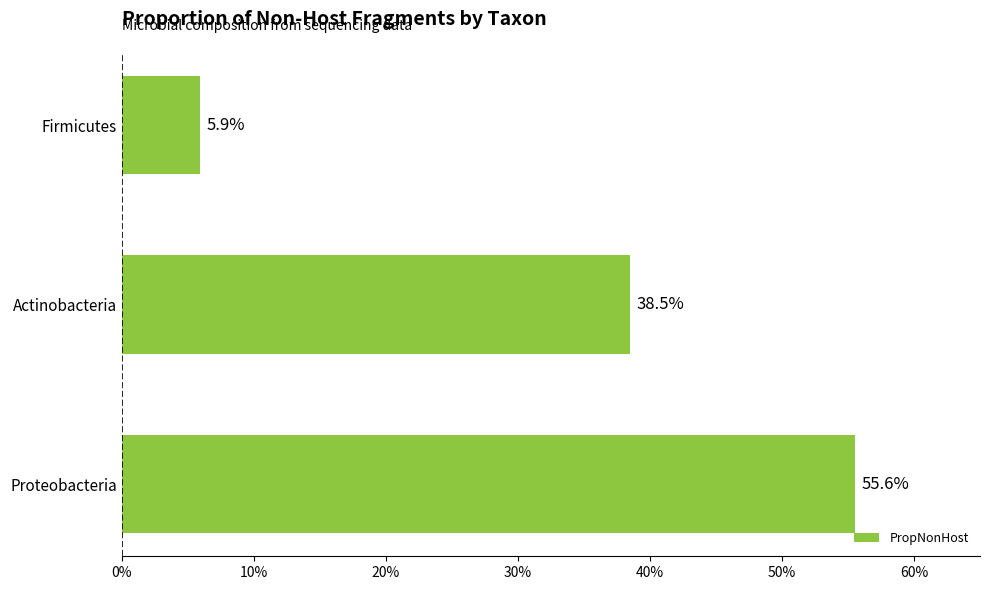

What is the greatest value displayed?

0.6